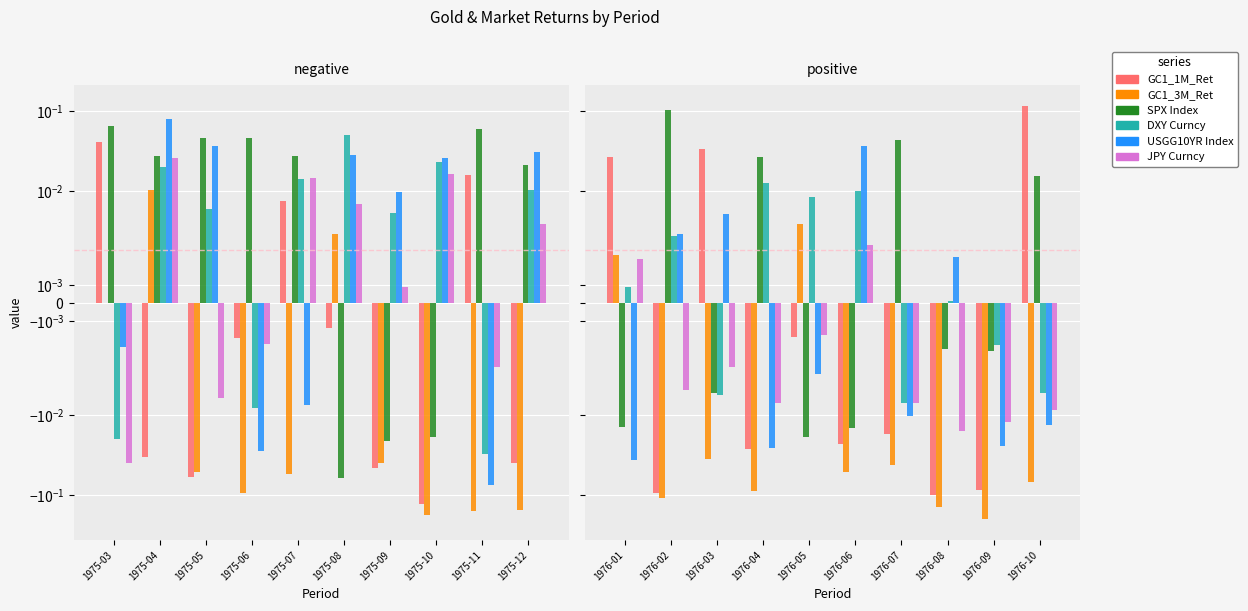

How many categories are shown in the chart?

10